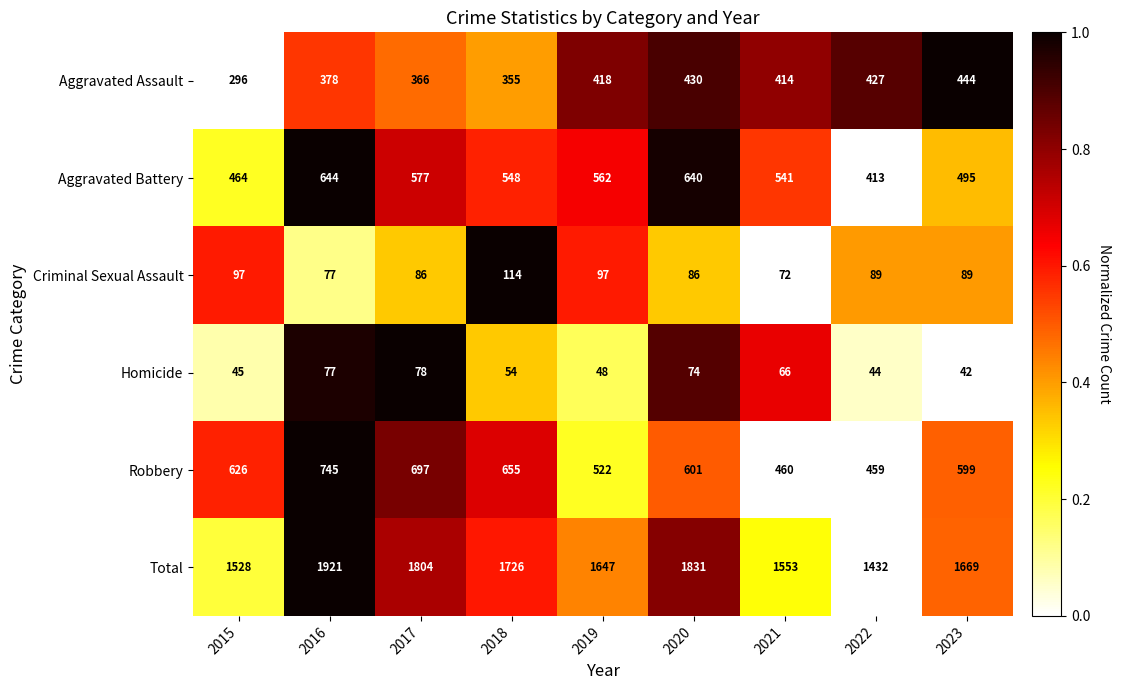

Which series has the widest spread of values?

Total